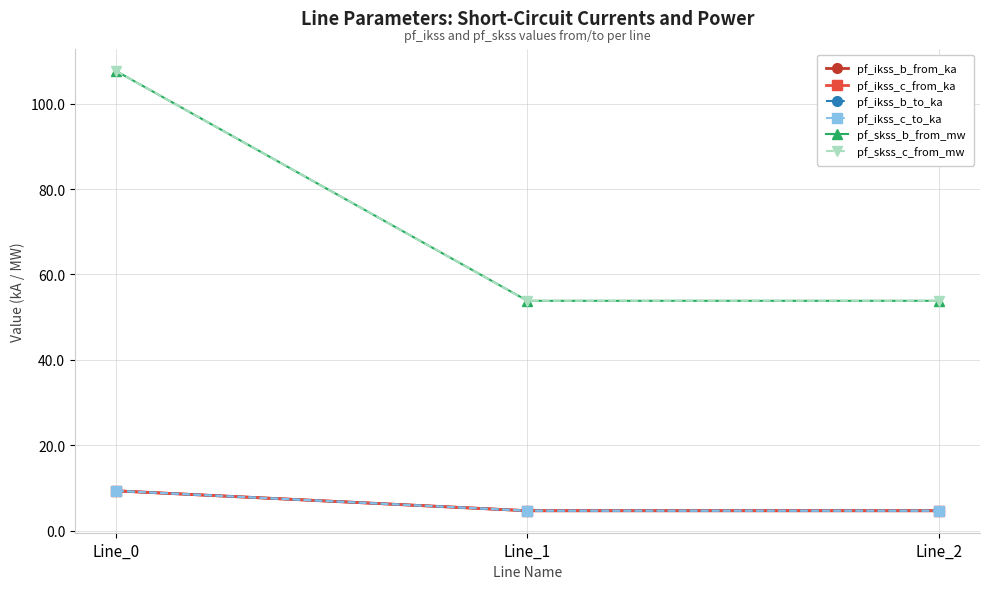

What is the spread (max minus min) of values at Line_0?

98.3